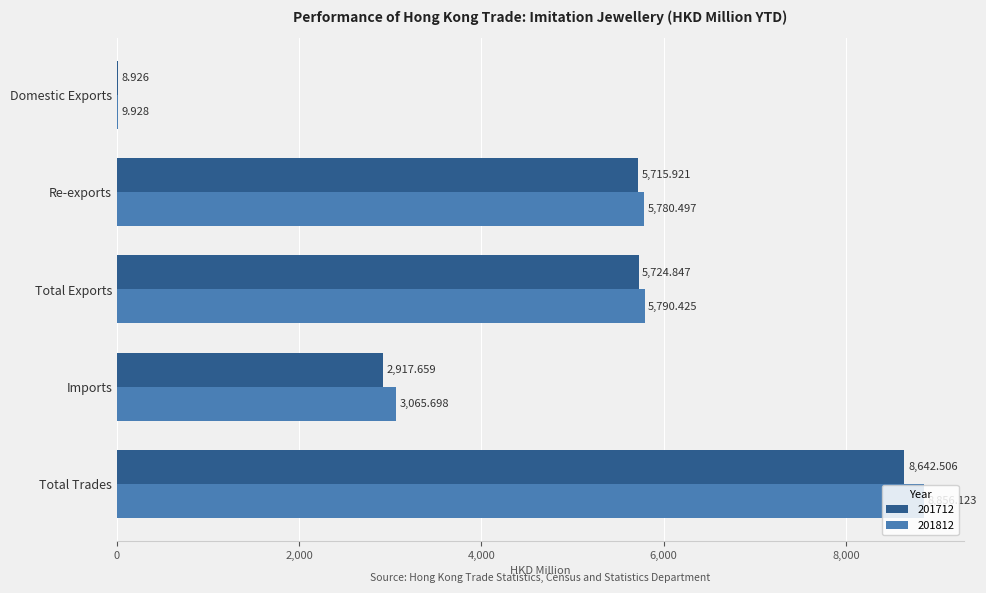

Is the value of 201712 at Imports greater than the value of 201812 at Total Exports?

No